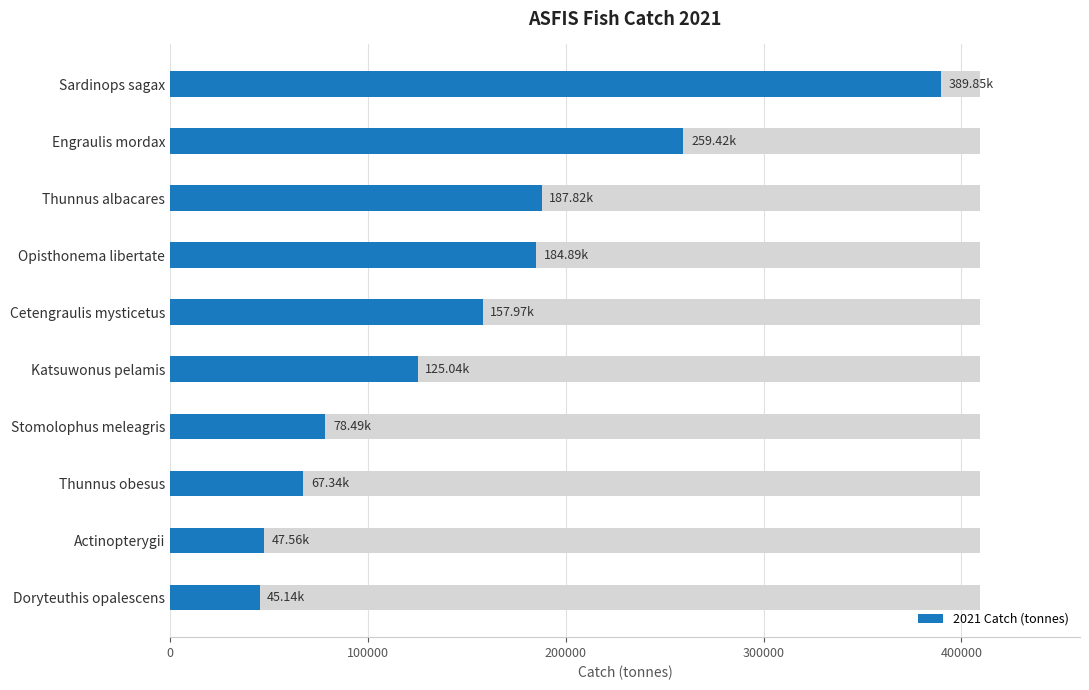

What value does the data have at Stomolophus meleagris?

78489.8